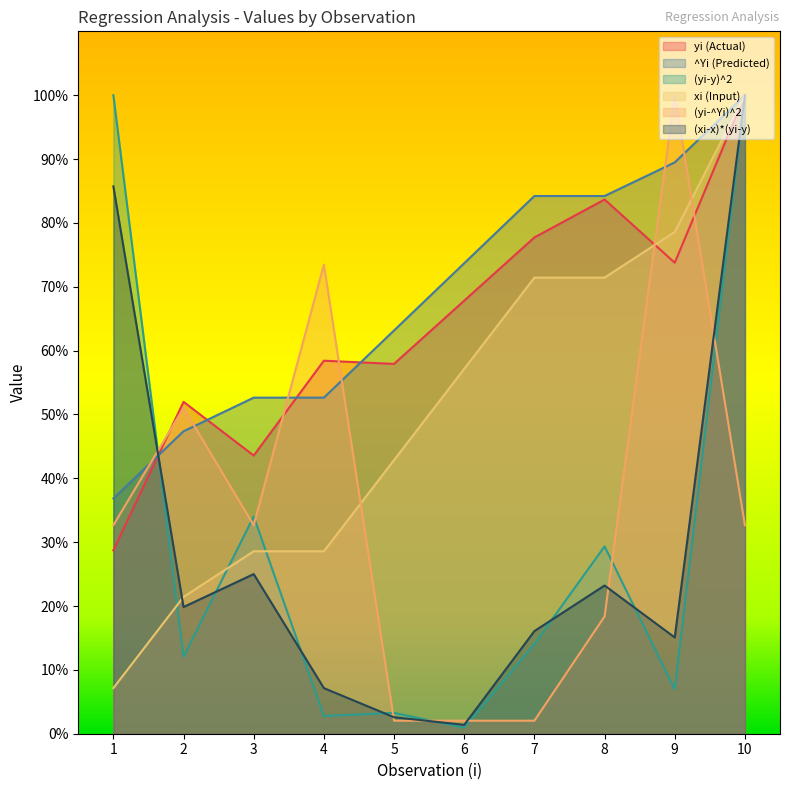

Which category has the lowest value across all series?

6